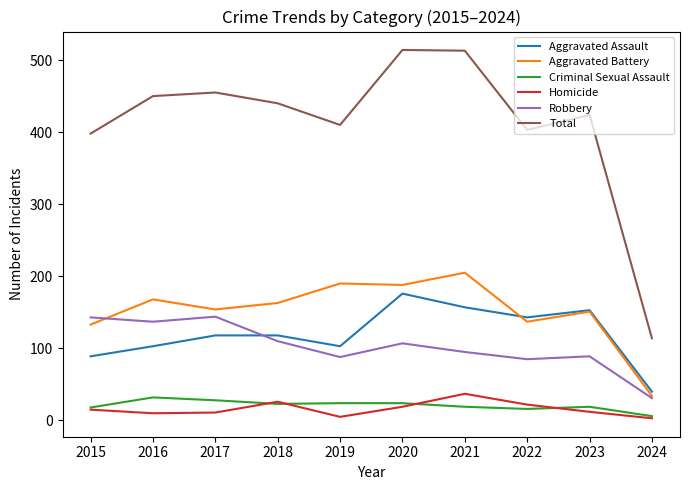

In Aggravated Battery, how many points are lower than both neighbors (excluding endpoints)?

3